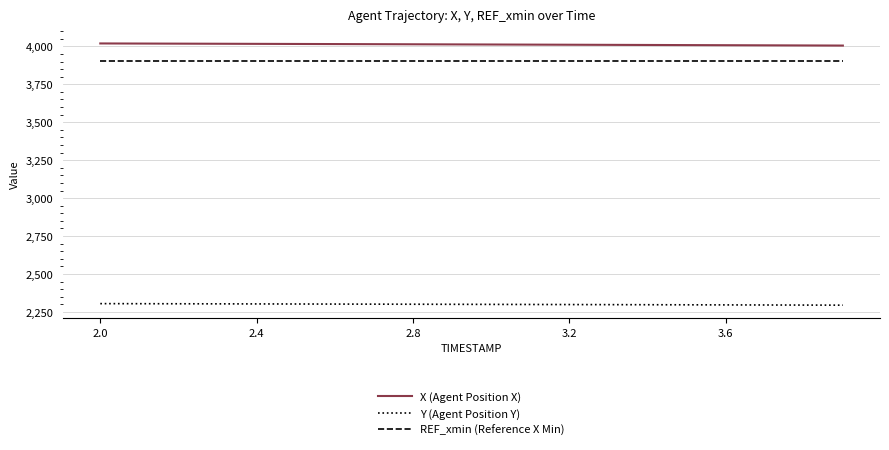

True or false: REF_xmin (Reference X Min) and X (Agent Position X) intersect in this chart.

False